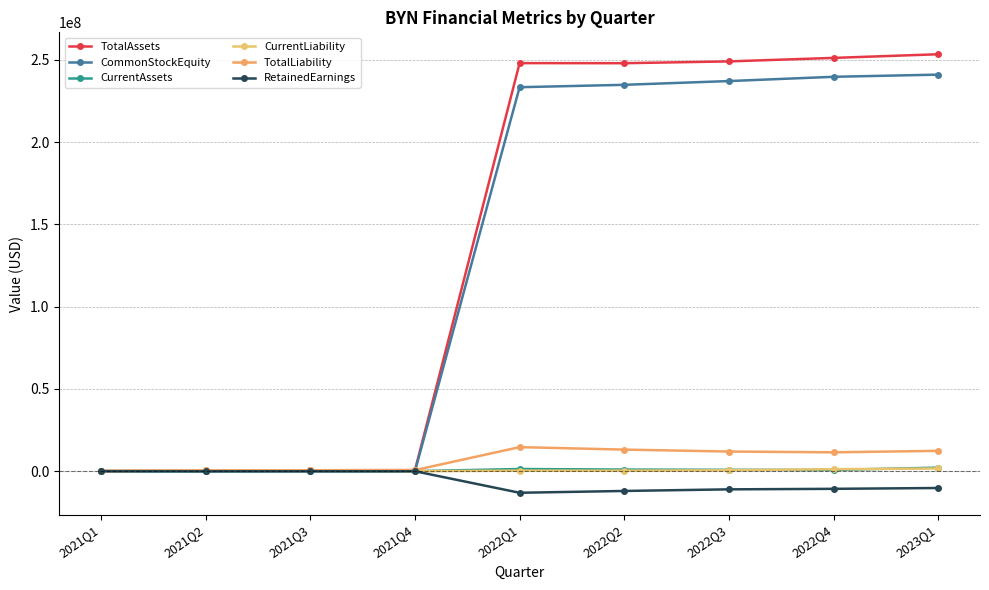

True or false: TotalAssets and CommonStockEquity cross at least once.

False